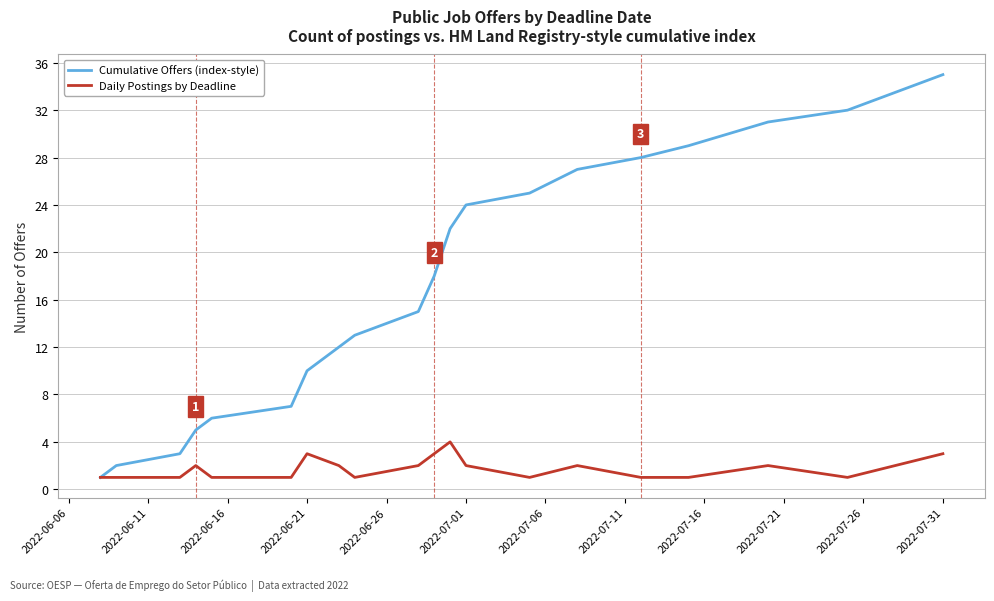

Rank the series by their maximum value, from highest to lowest.

Cumulative Offers (index-style), Daily Postings by Deadline